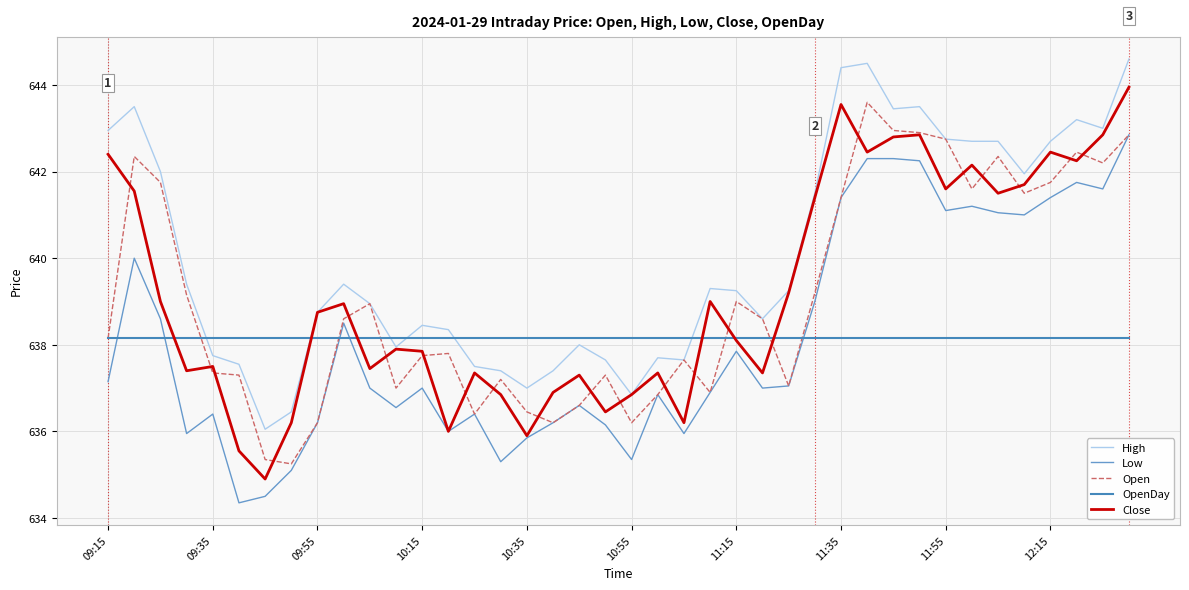

Which series has the largest range (max minus min)?

Close